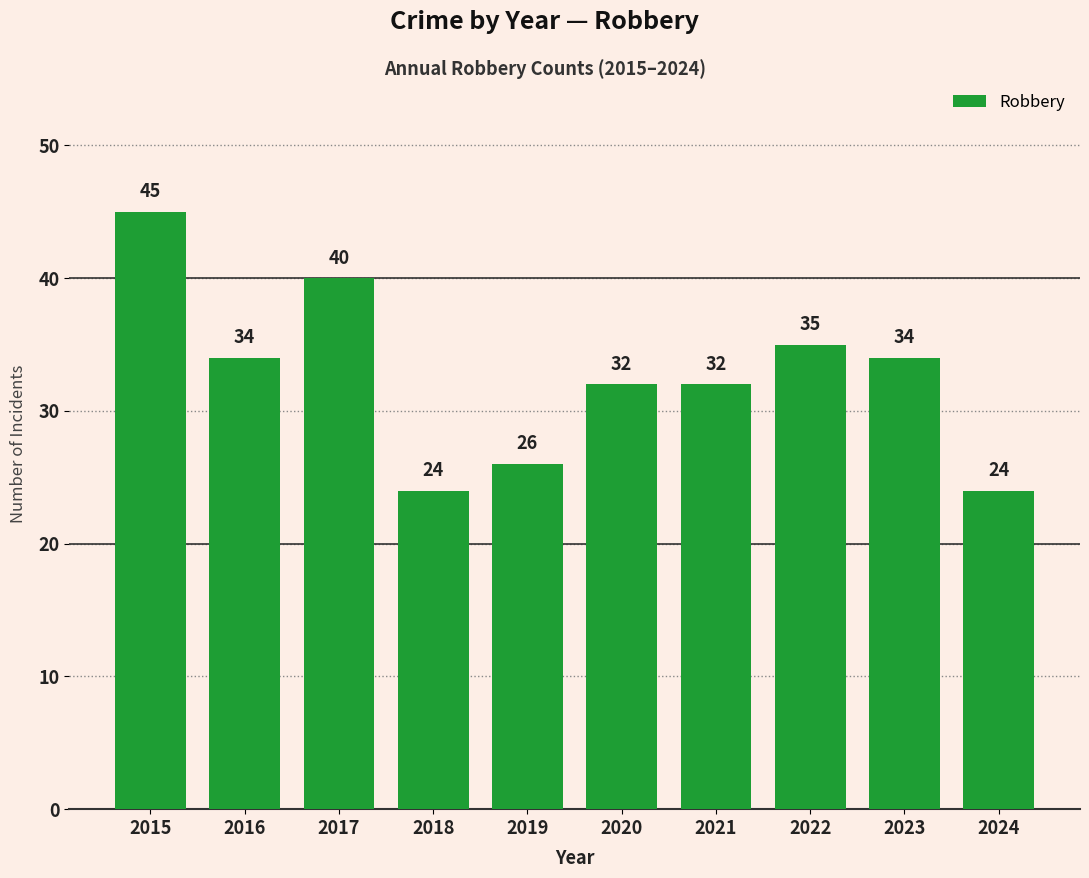

True or false: the data shows 40 at 2017.

True